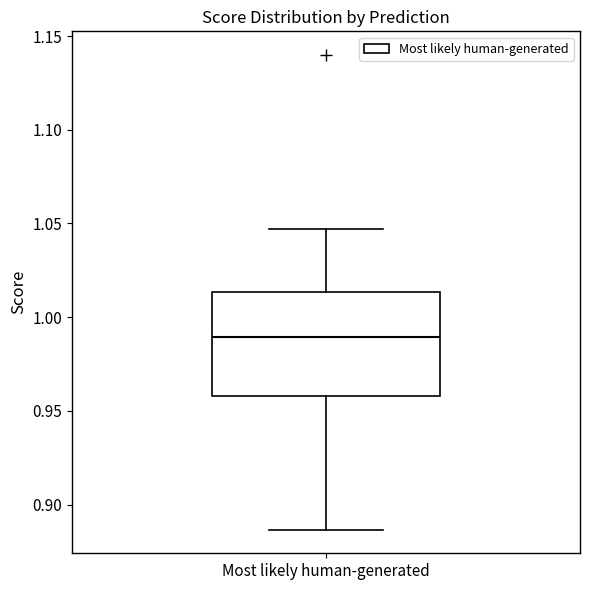

Read this box plot against the y-axis: the position of the median line, the range covered by the box, and the ends of both whiskers. The values are not printed on the chart, so give them approximately, as read against the axis.

median 0.990, box 0.960 to 1.015, whiskers 0.885 to 1.045